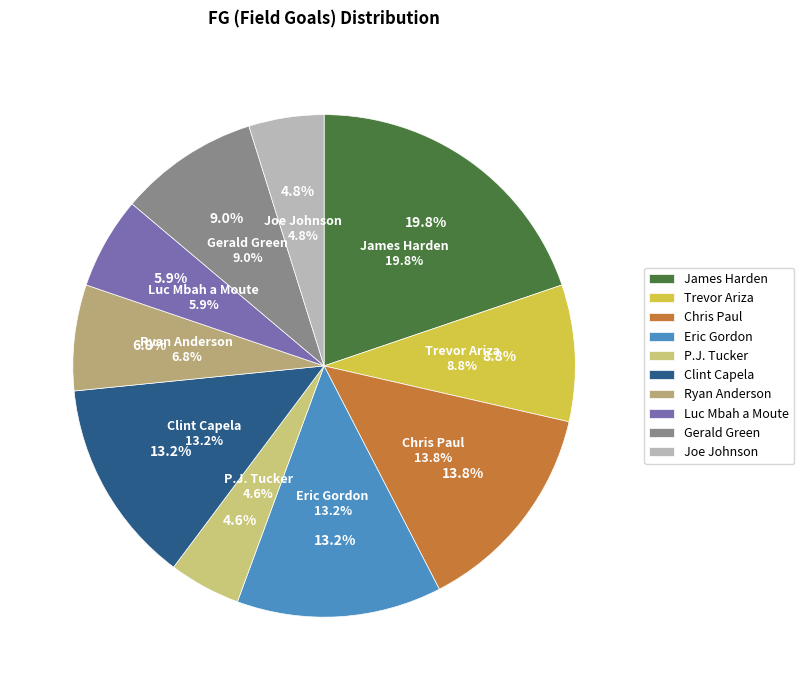

Is Gerald Green the majority of the pie?

No